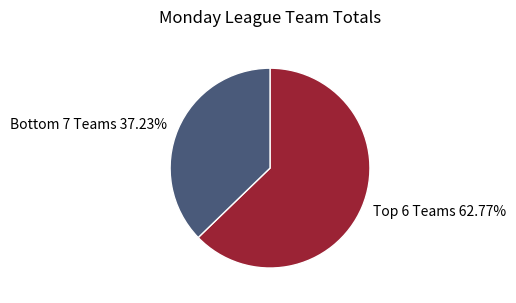

To the nearest percent, what is the average slice percentage?

50%